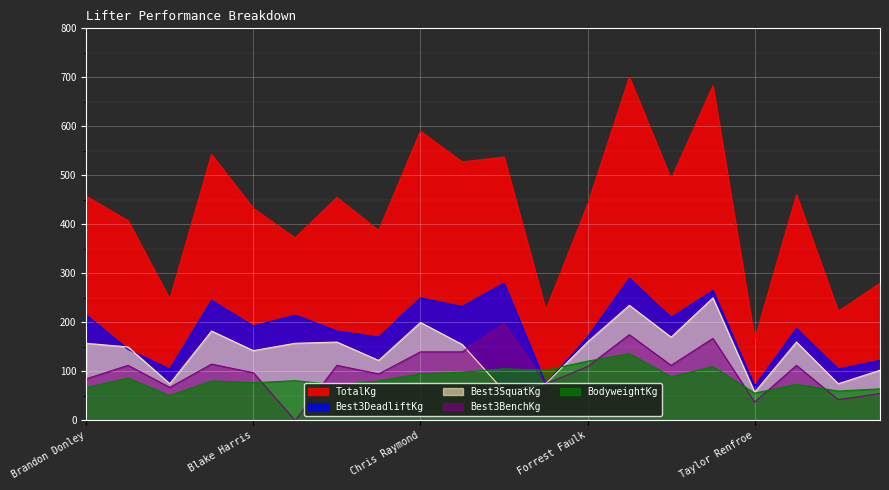

What is the difference between the maximum and minimum values in the BodyweightKg series?

85.6